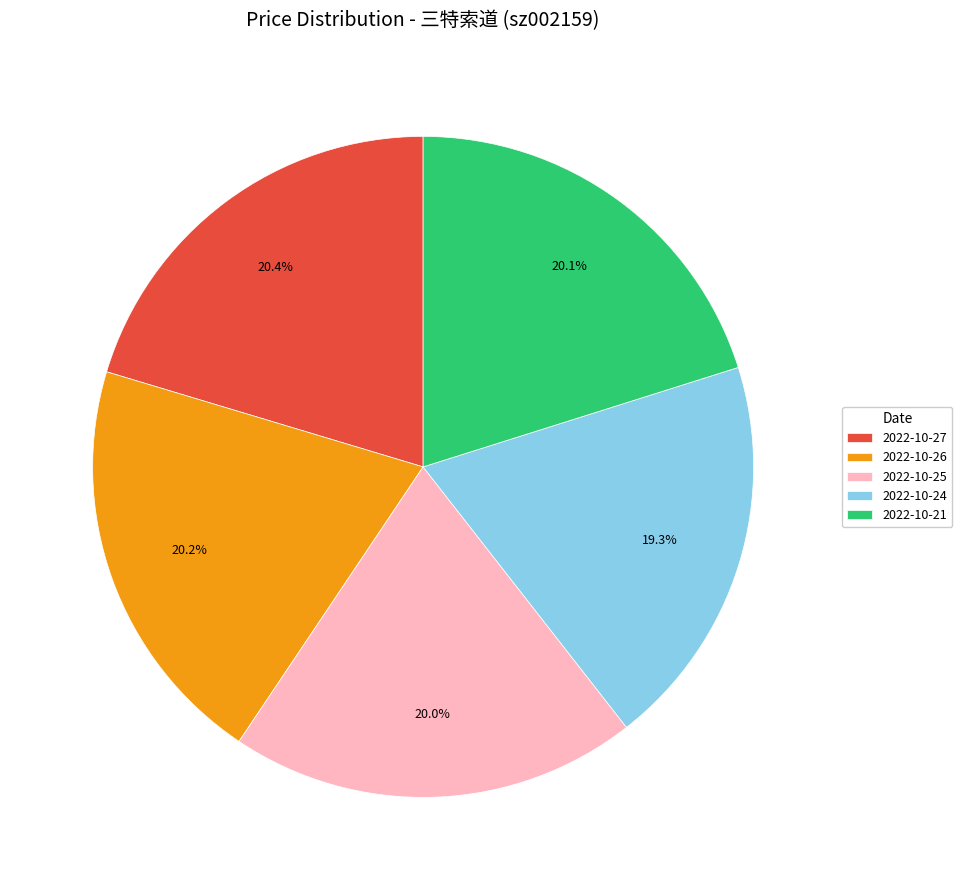

Is there any slice that represents more than half of the pie?

No